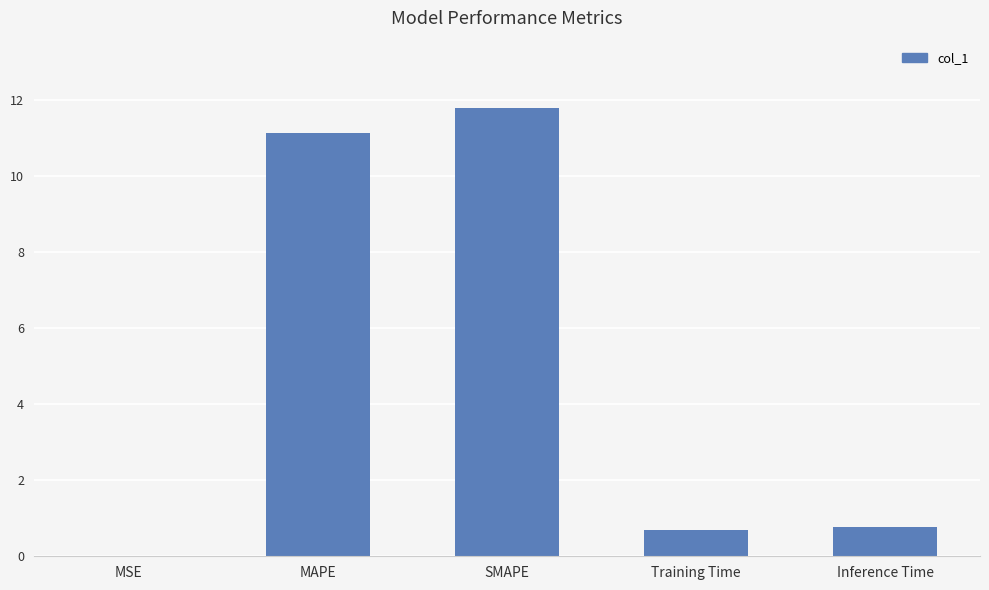

What is the maximum value shown in the chart?

11.8